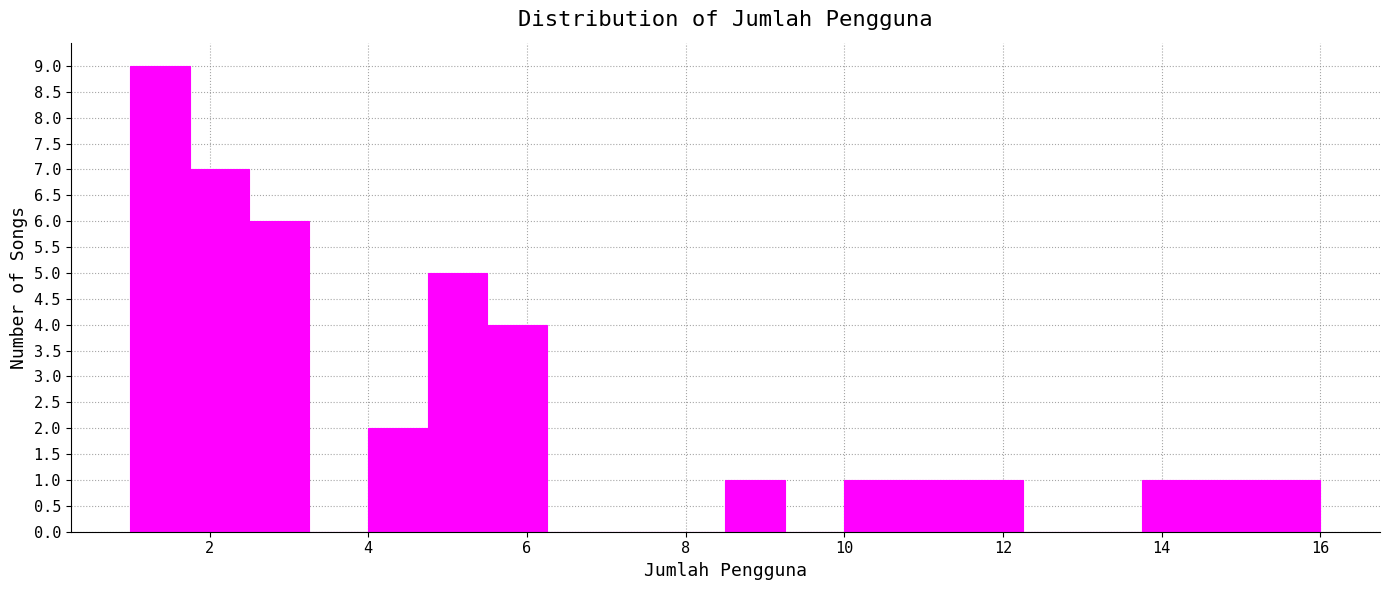

Around what value on the x-axis is the tallest bar? Give the approximate position of its centre, as read against the axis.

1.4